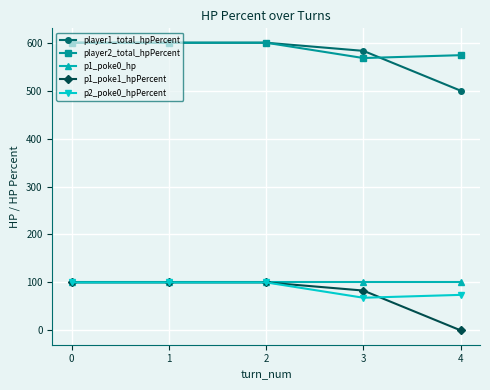

What is the difference between the highest and lowest values at 3?

515